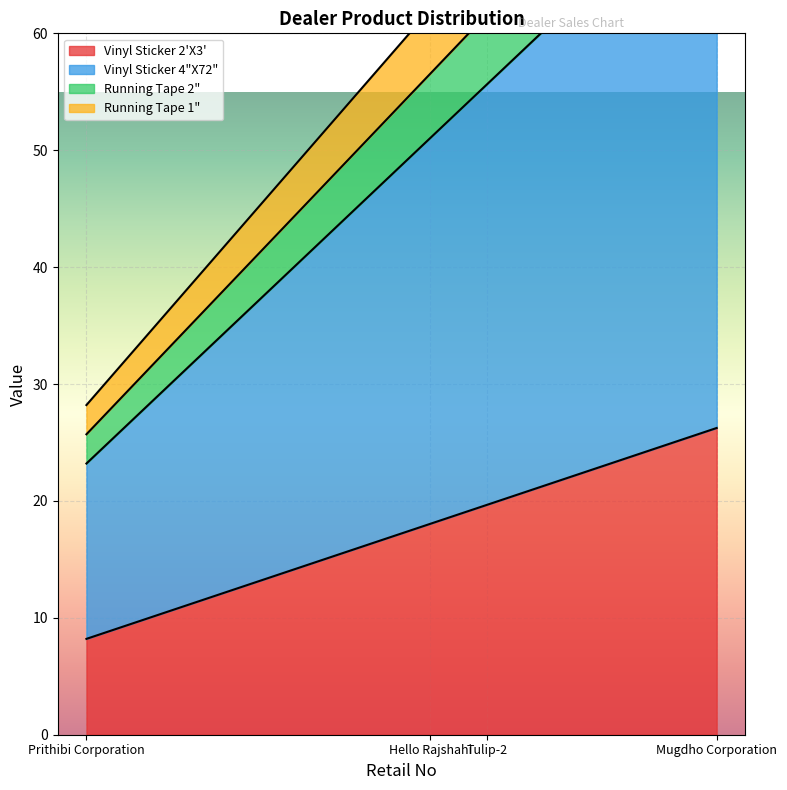

What is the difference between the Running Tape 1" values at Hello Rajshahi and Tulip-2?

0.5